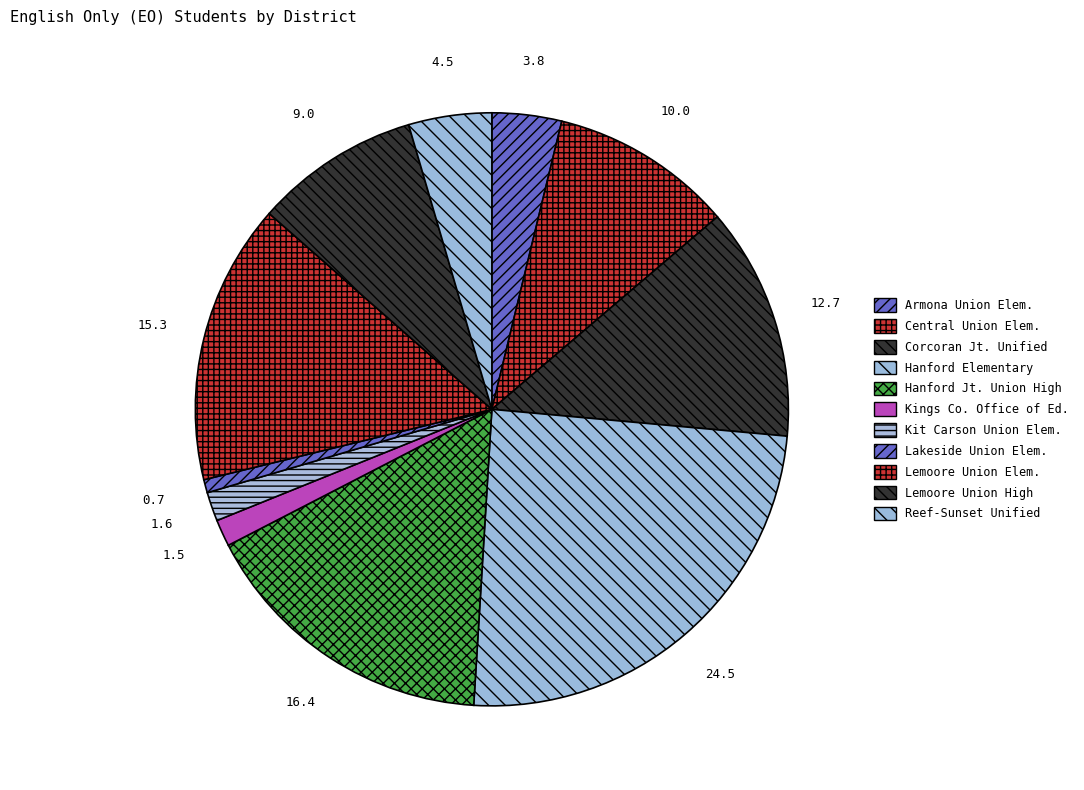

How many segments does this pie chart have?

11